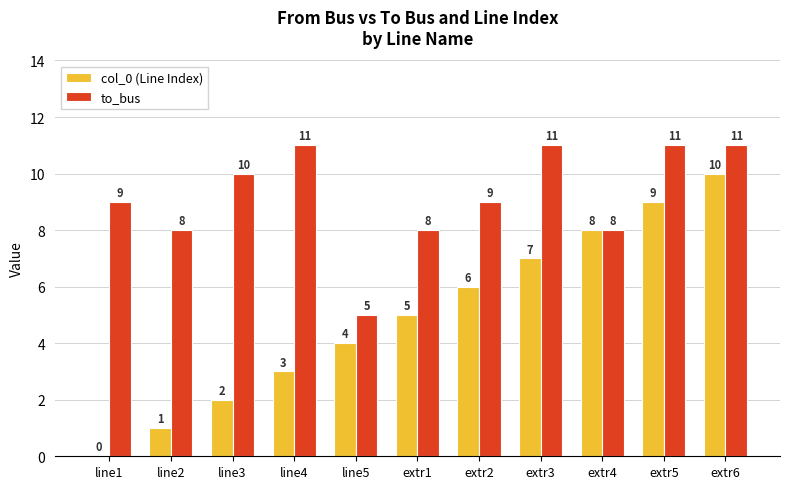

Between line3 and line5, which series saw the biggest shift?

to_bus